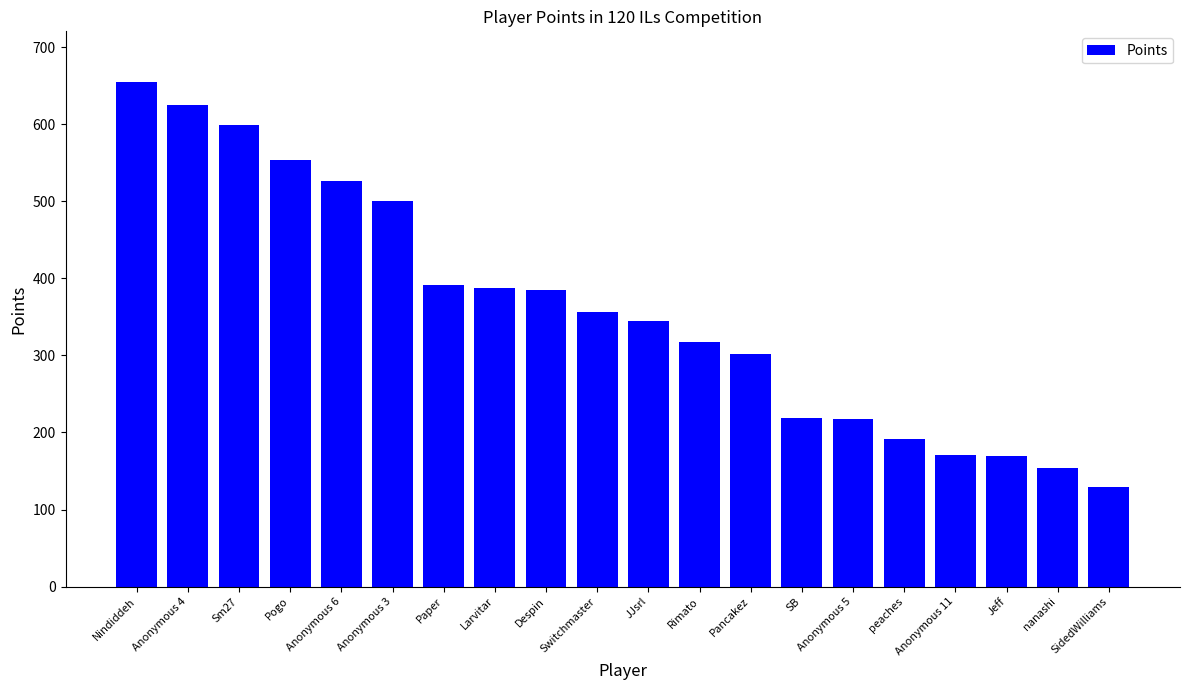

What is the change in value from Sm27 to Despin?

-214